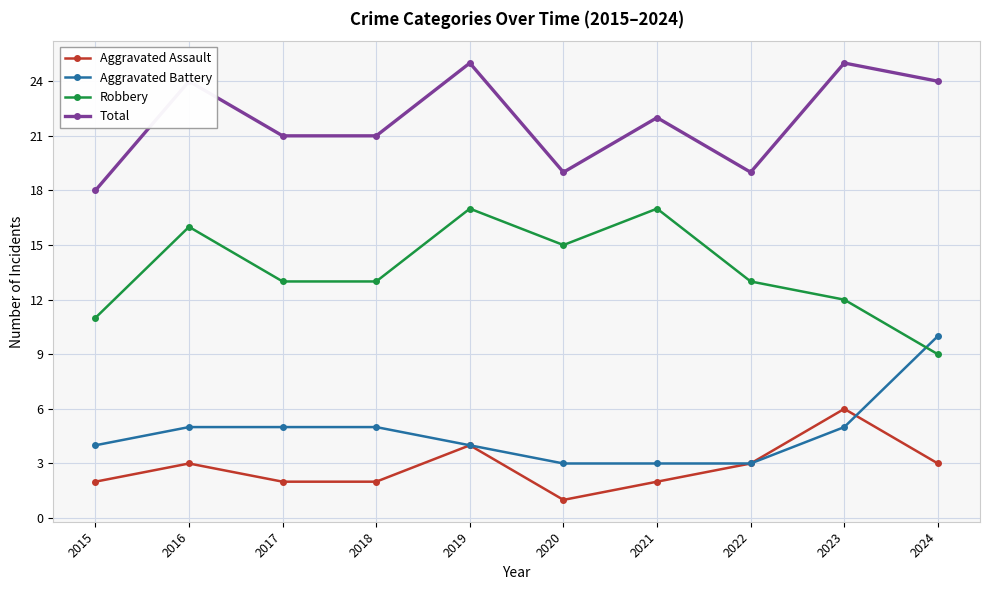

Where do Robbery and Aggravated Battery first cross each other?

2023 and 2024